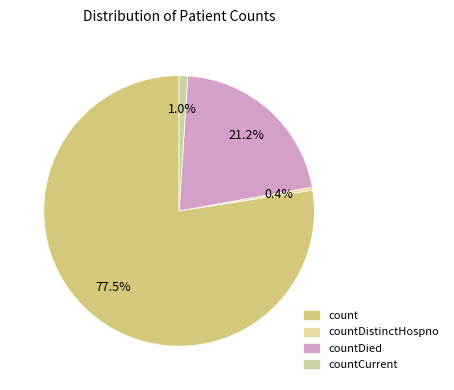

Does count account for over 50% of the chart?

Yes